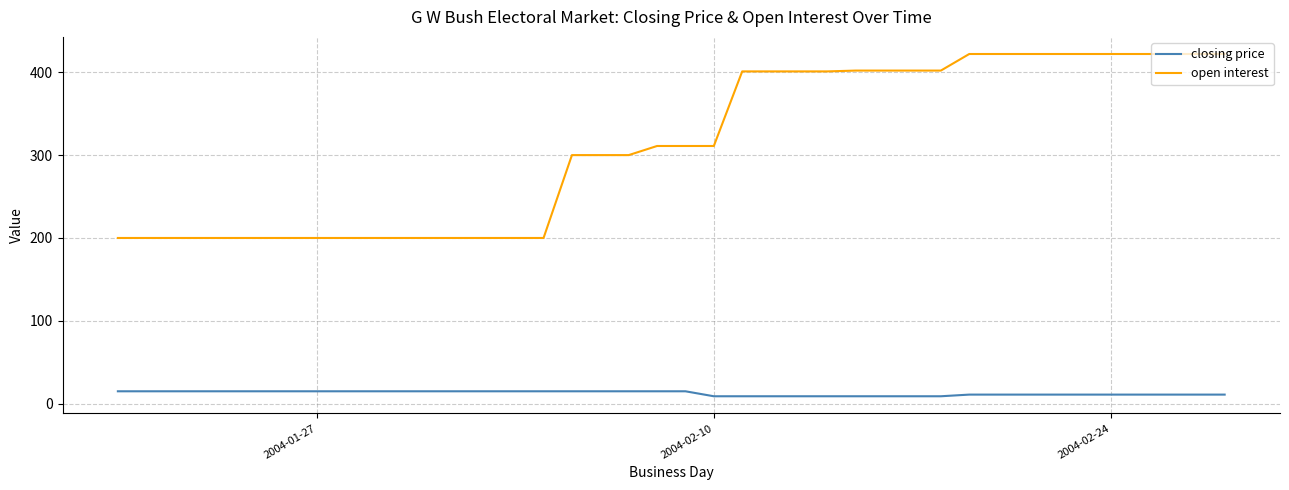

True or false: closing price and open interest intersect in this chart.

False